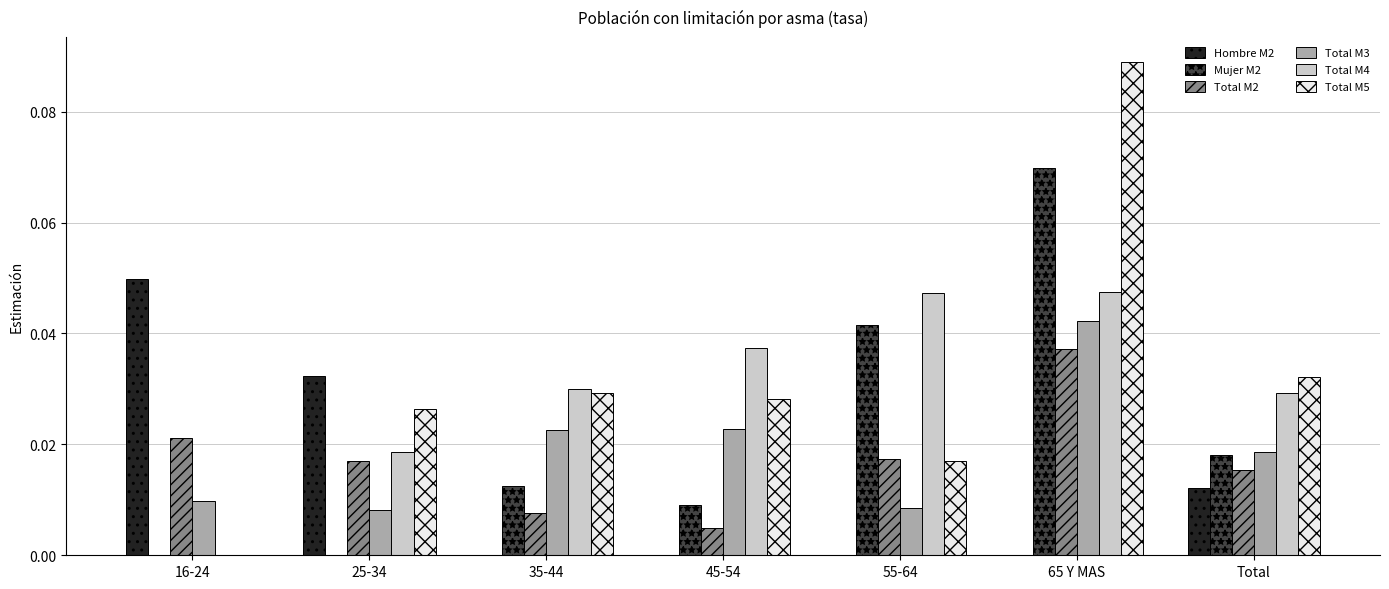

Which series changed the most between 55-64 and 65 Y MAS?

Total M5